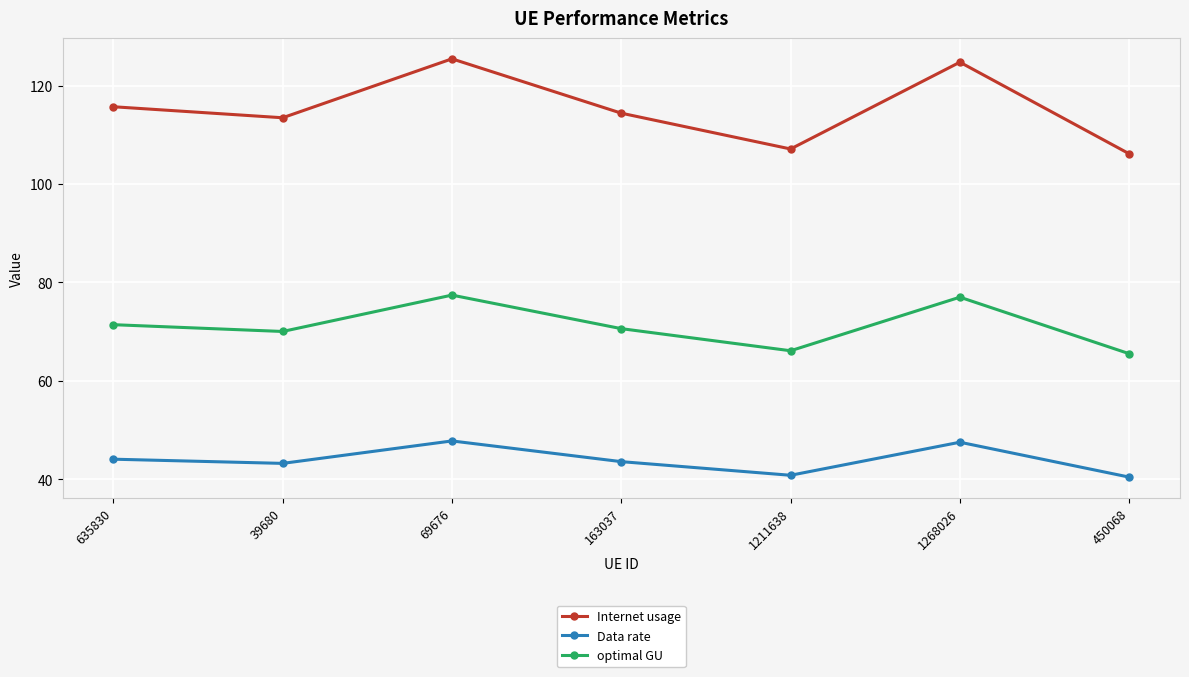

In Data rate, how many points are lower than both neighbors (excluding endpoints)?

2